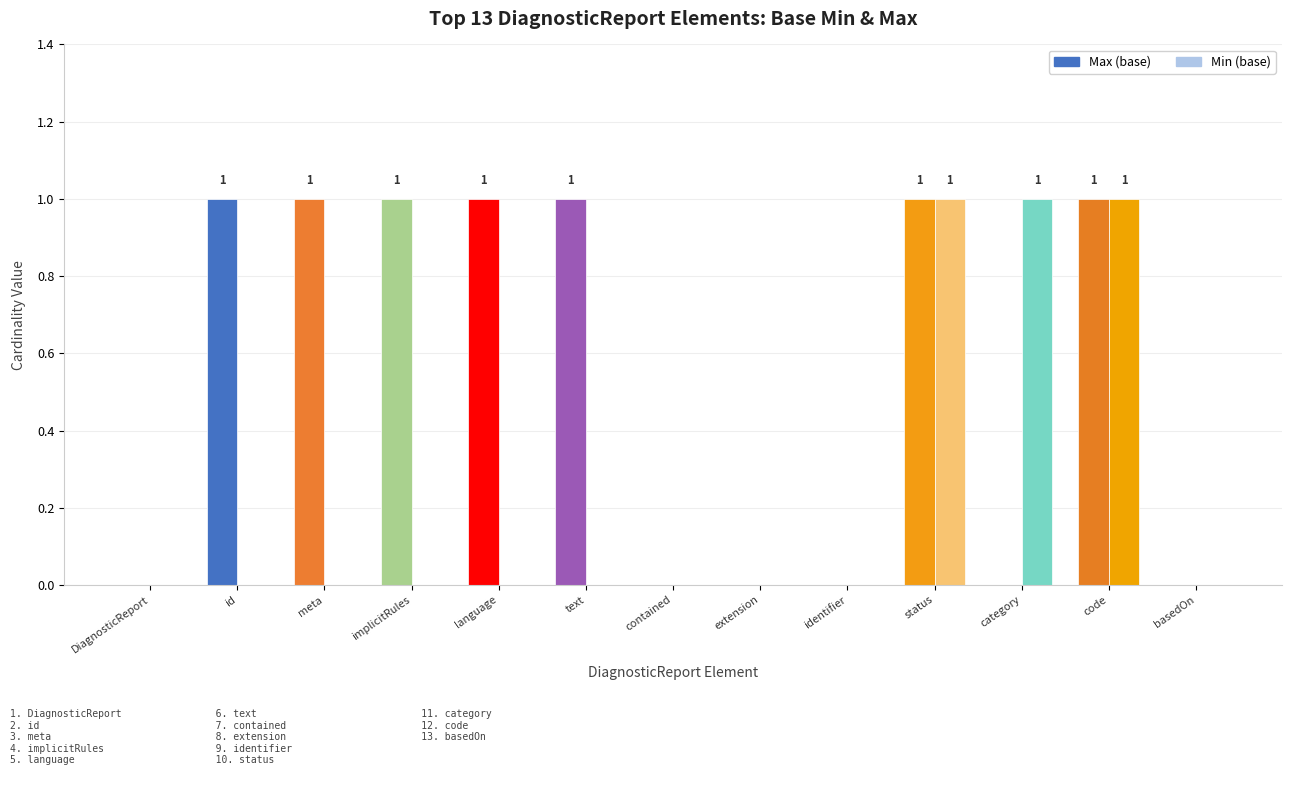

What is the highest value of the Max (base) series?

1